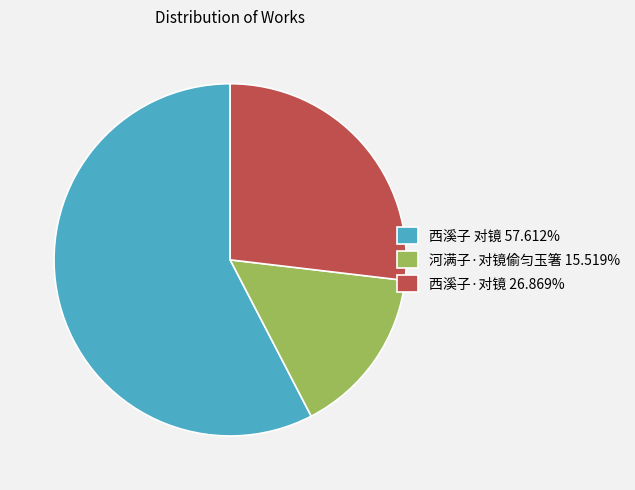

The 西溪子 对镜 slice represents 58% of the pie. True or false?

True